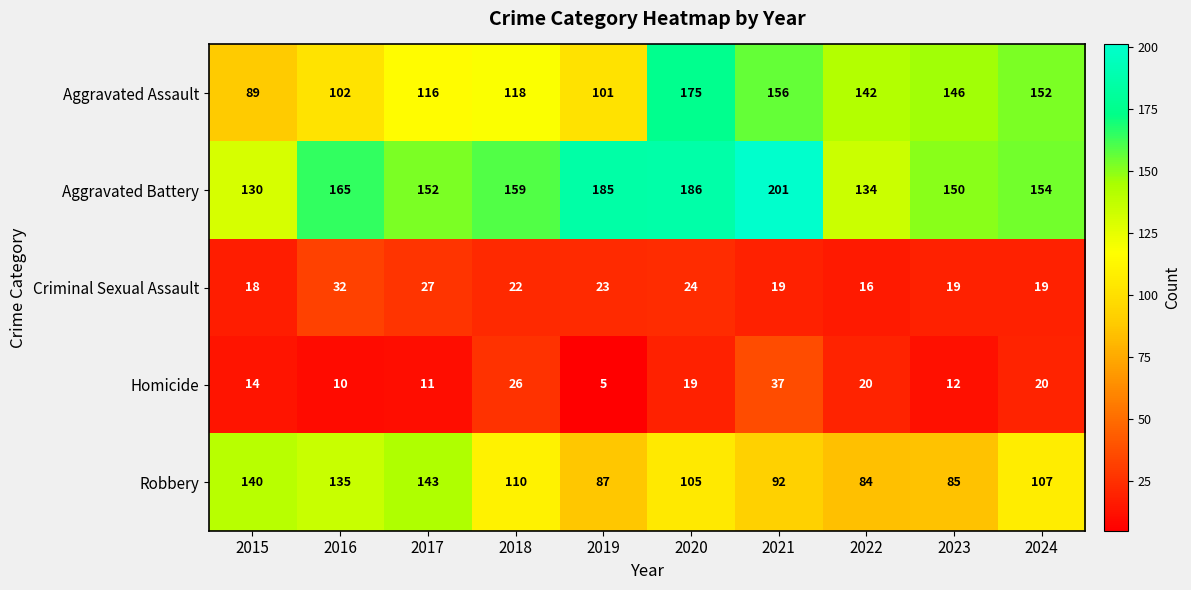

How many distinct data groups are displayed?

5